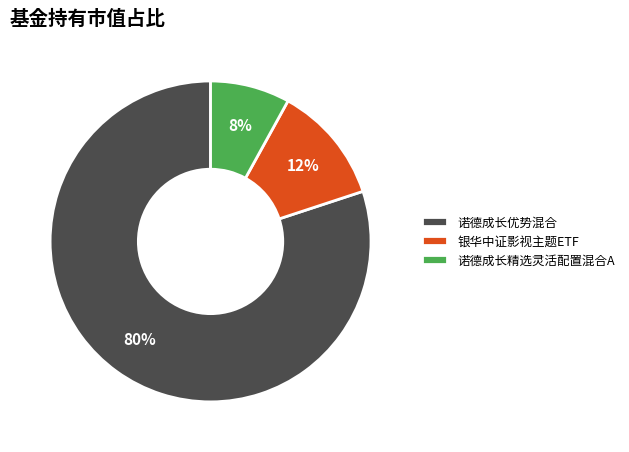

To the nearest percent, what is the combined percentage of 银华中证影视主题ETF and 诺德成长精选灵活配置混合A?

20%